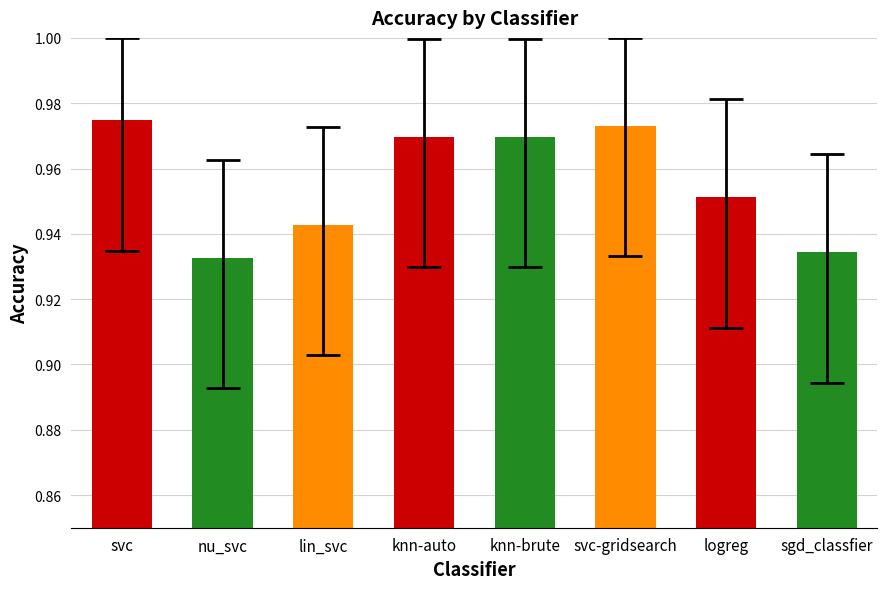

What is the sum of all values?

7.6